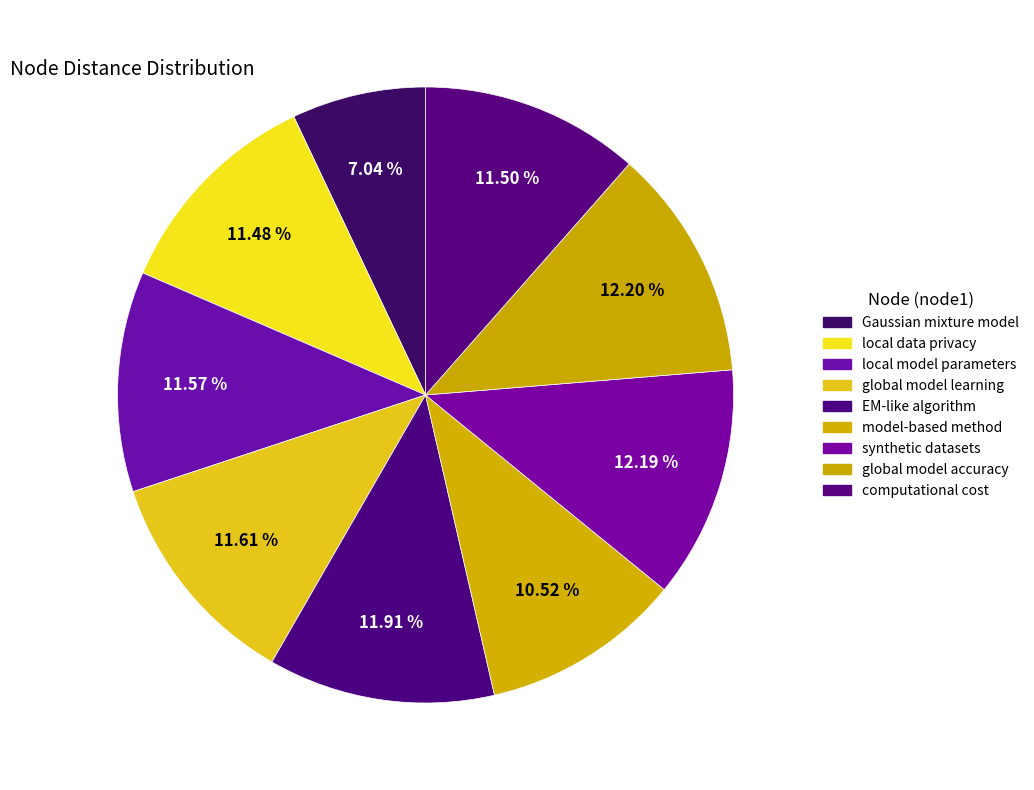

How many segments does this pie chart have?

9